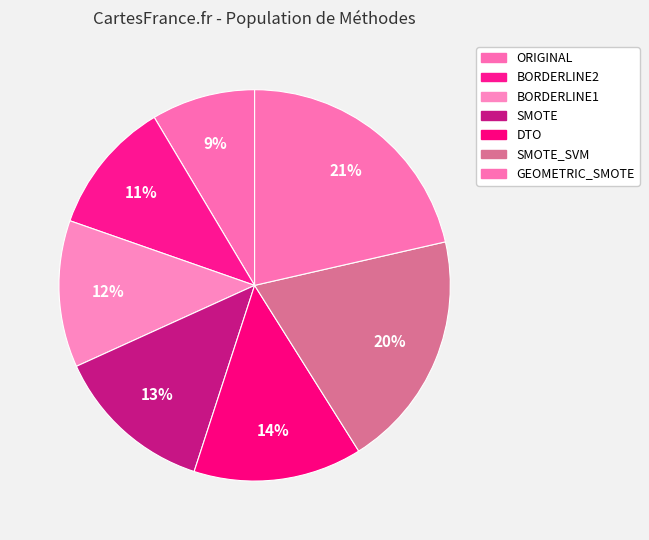

How many segments does this pie chart have?

7